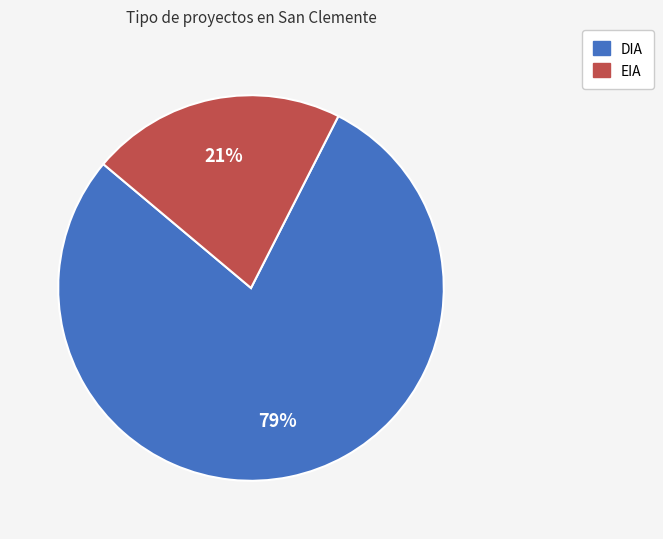

Is the sum of EIA and DIA greater than half?

Yes